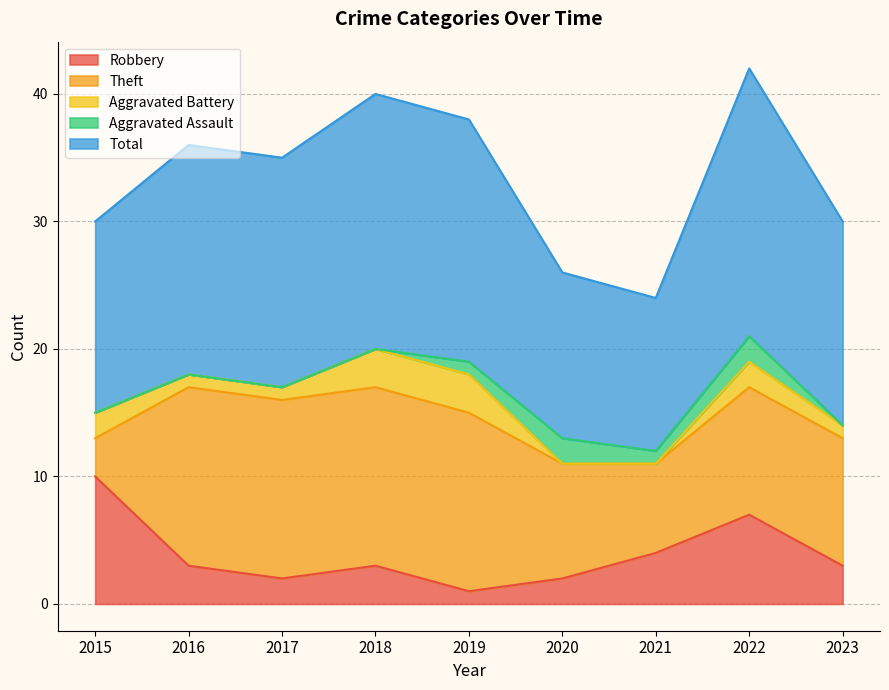

Is it true that Aggravated Battery equals 3 at 2019?

True